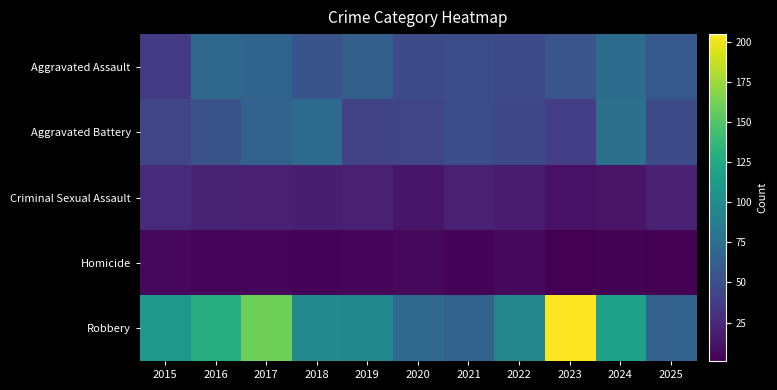

Count the number of data series in this chart.

5